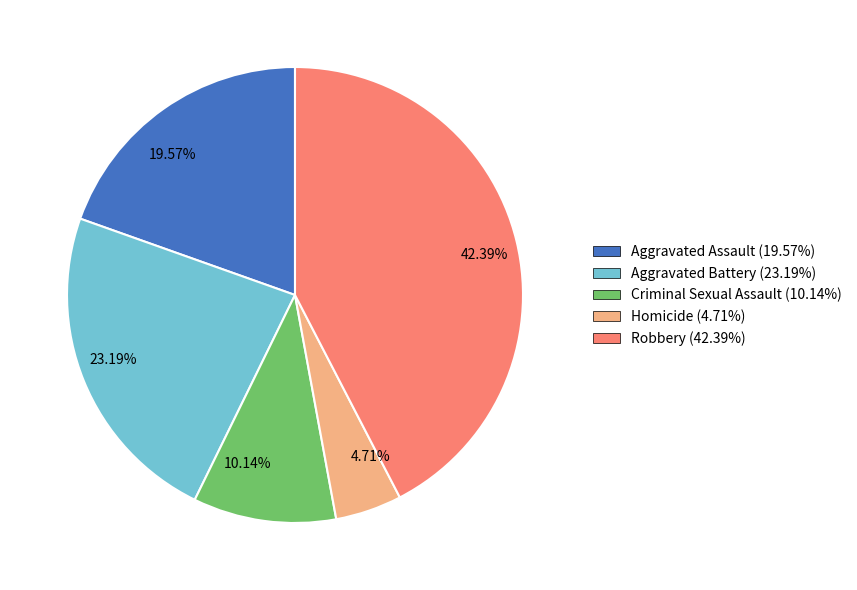

What is the ratio of the value at 19.57% to the value at 23.19%?

0.8